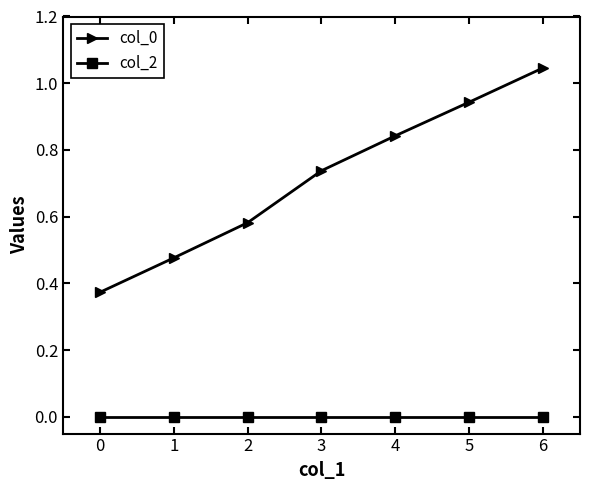

Between 1 and 2, which series saw the biggest shift?

col_0